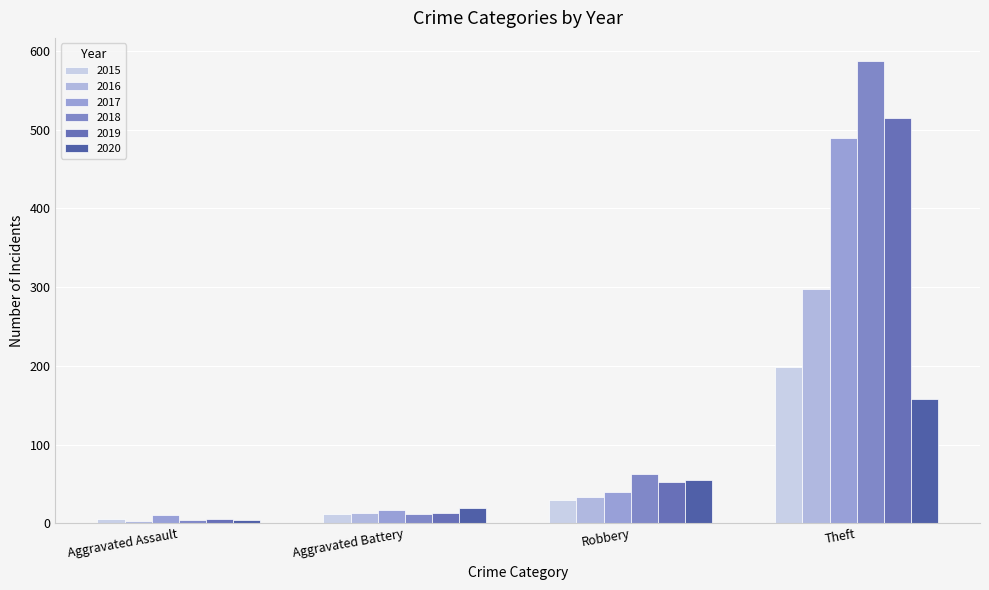

How many groups of bars are there?

4